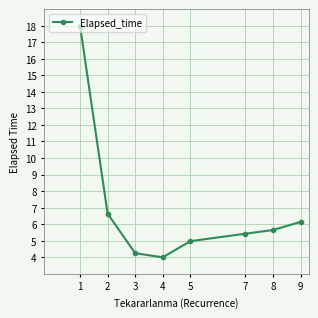

What is the sum of all values?

55.1